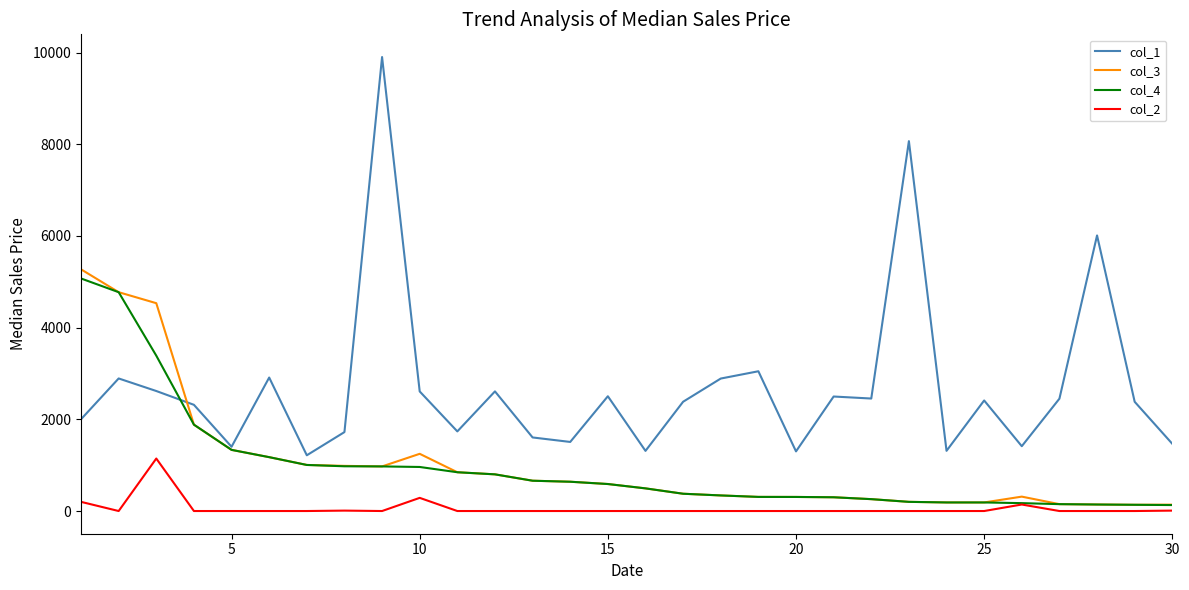

Which series has the widest spread of values?

col_1